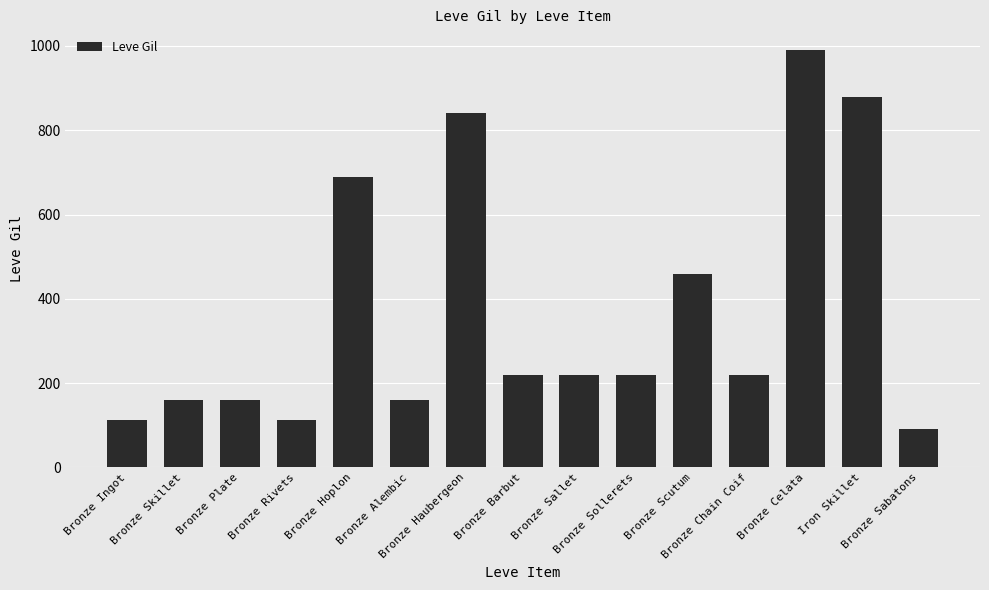

What is the change in value from Bronze Ingot to Bronze Barbut?

+107